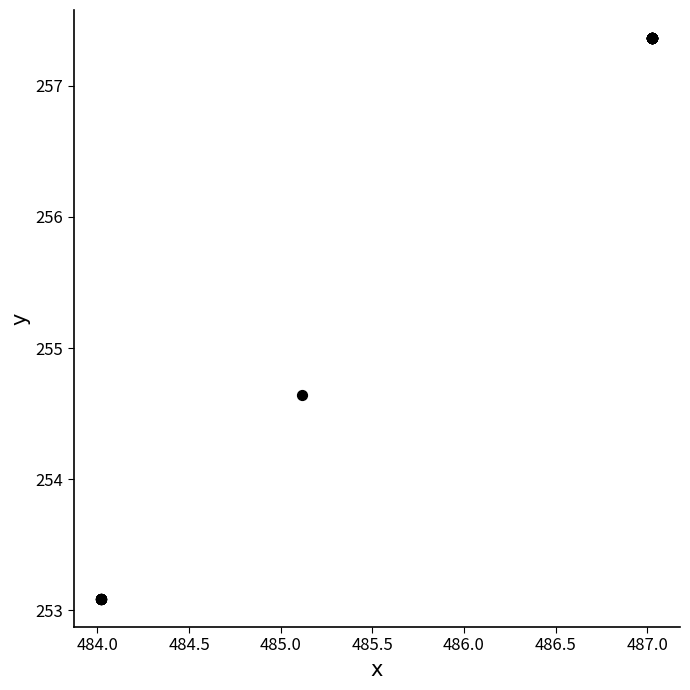

What Y value in the scatter plot is closest to 255?

254.6